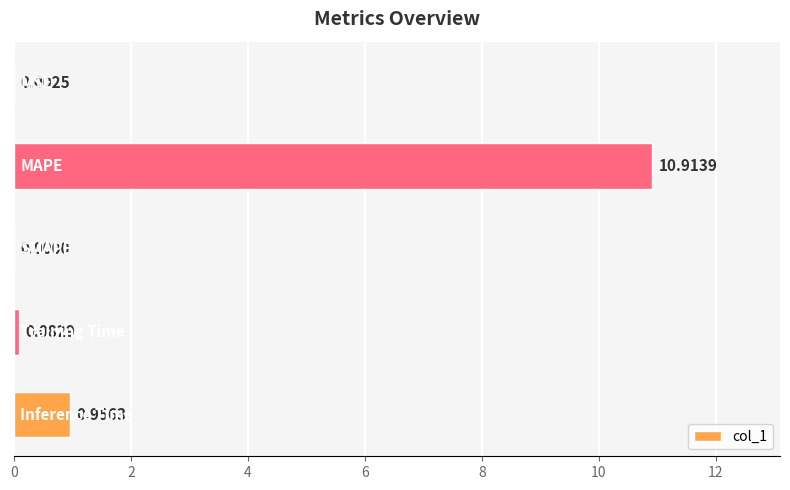

How many values are above zero?

4